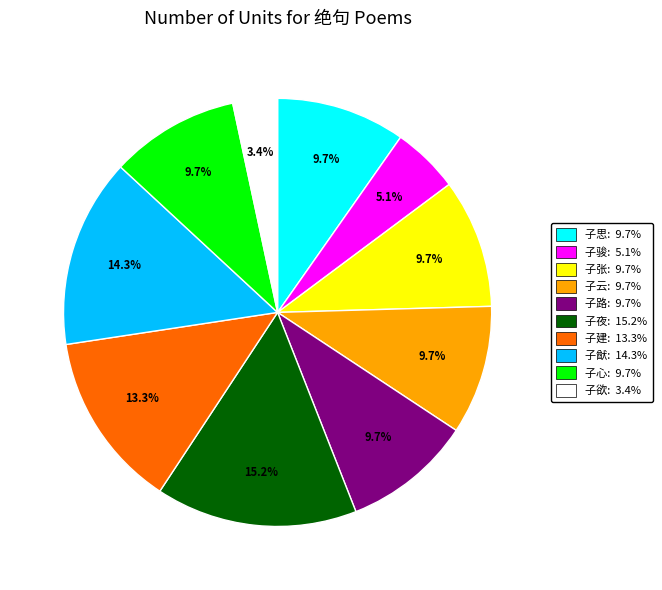

Which has a higher value, 子骏: 5.1% or 子欲: 3.4%?

子骏: 5.1%